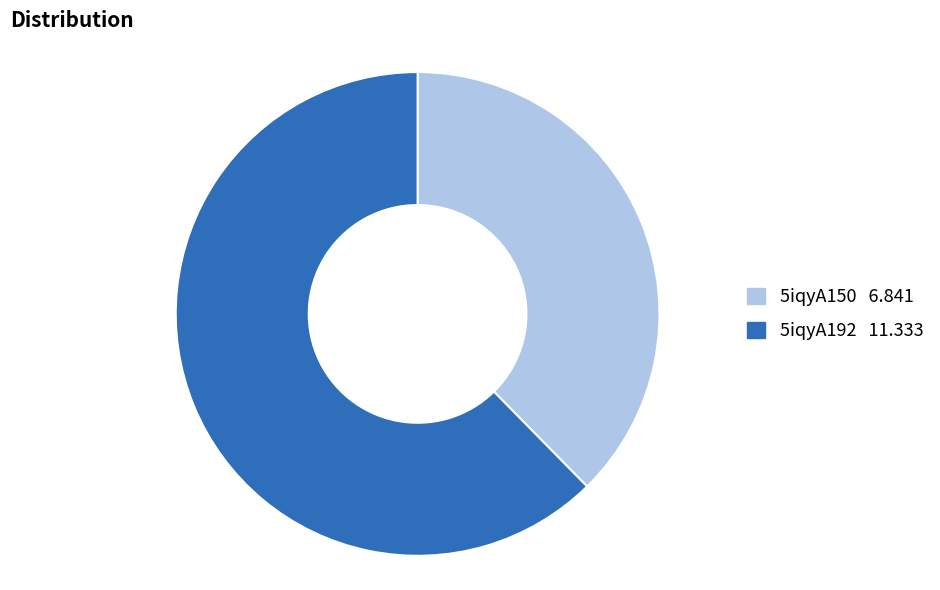

Is it true that 5iqyA150 is 38% of the pie?

True